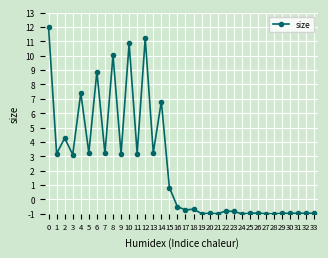

Does the chart display data point markers on the line(s)?

Yes